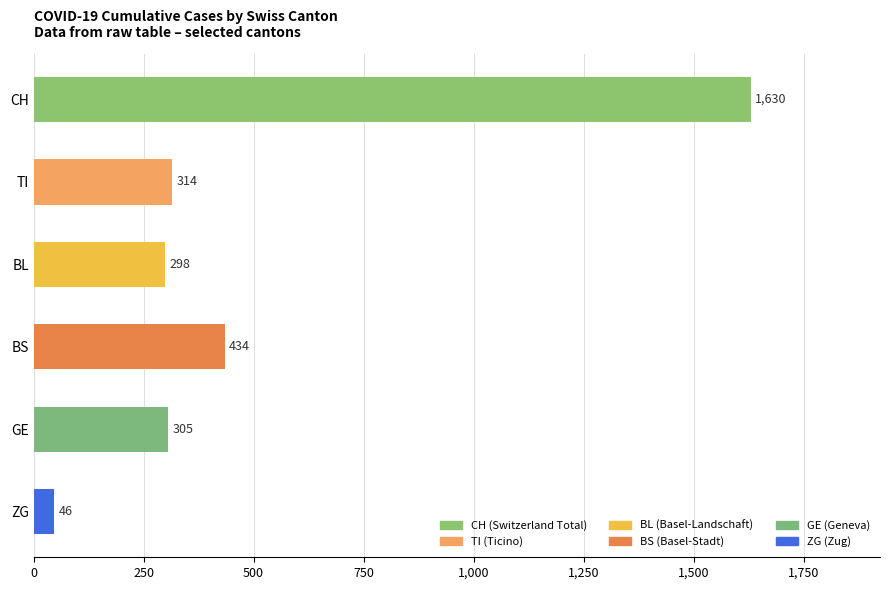

What is the difference between the maximum and minimum values?

1584